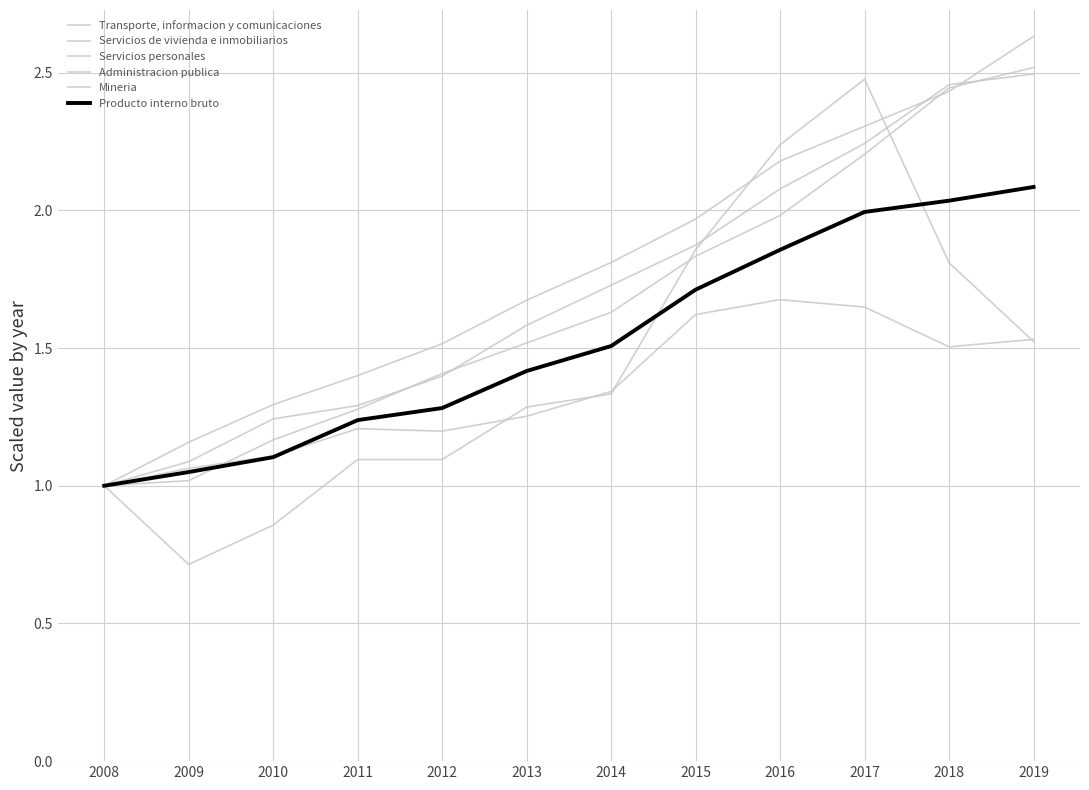

Count the number of data series in this chart.

6